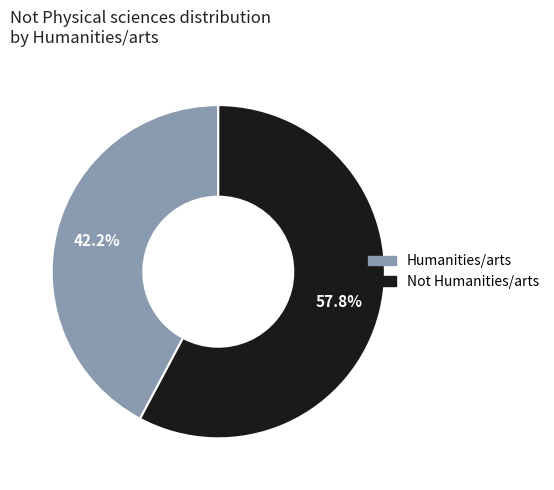

What is the ratio of the value at Humanities/arts to the value at Not Humanities/arts?

0.7